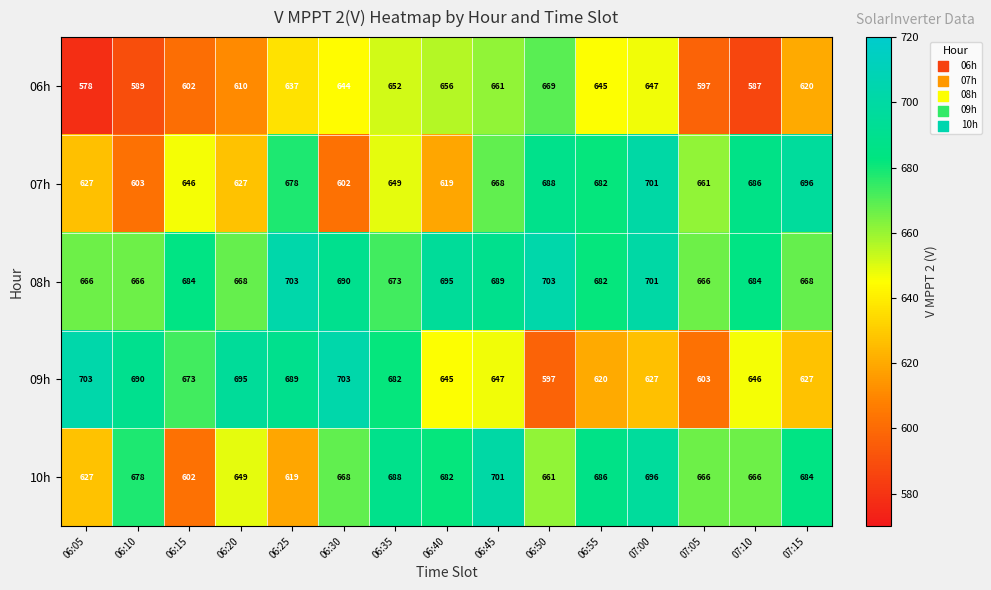

The 08h series shows 666 at 07:05. True or false?

True